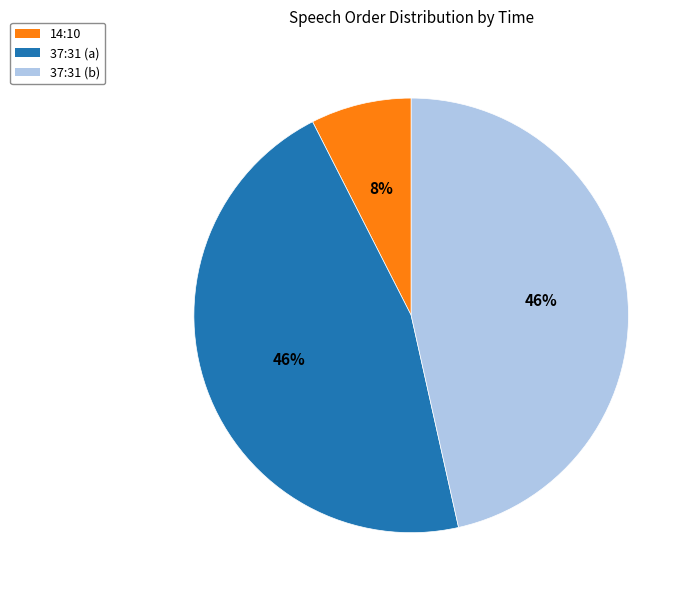

Is there a majority slice in this chart?

No